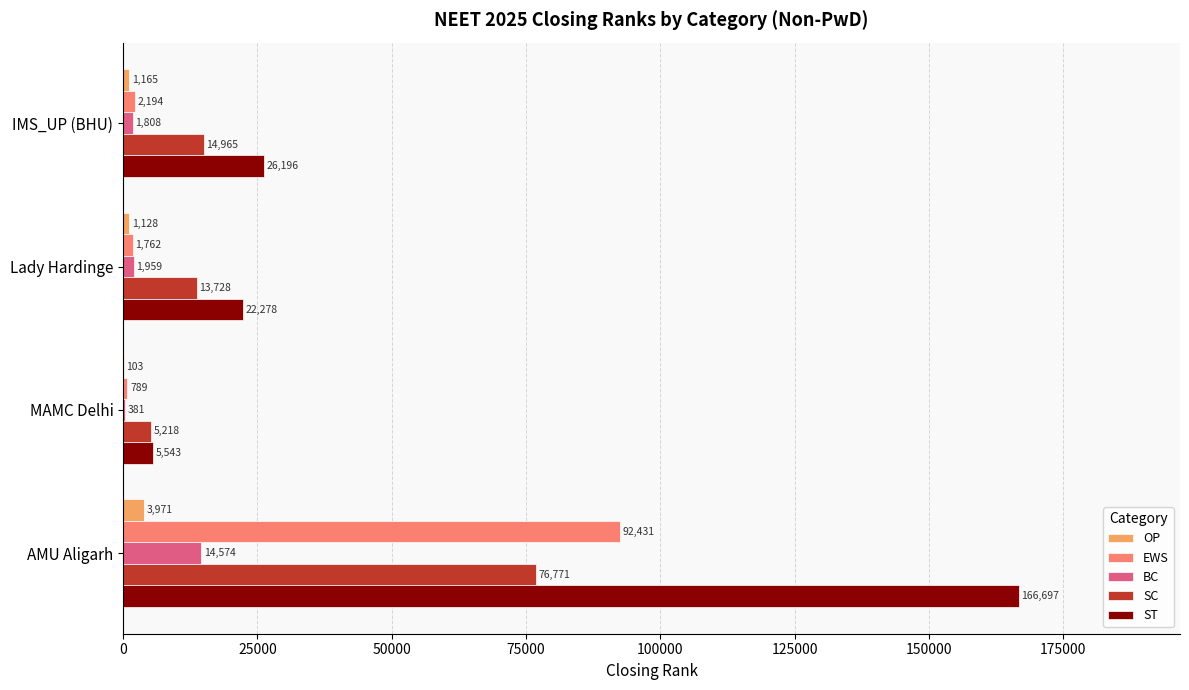

What is the total value across all series at Lady Hardinge?

40855